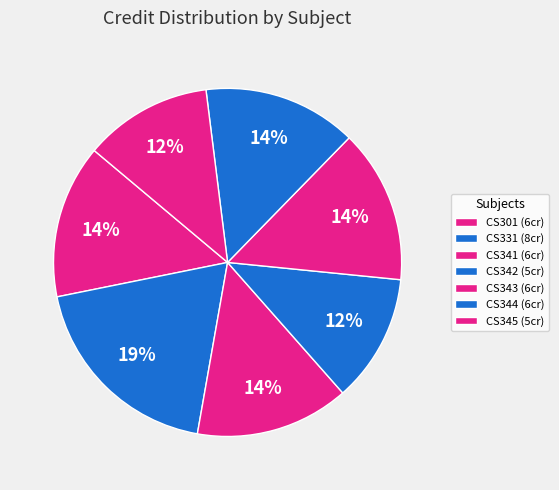

Count the number of slices in the pie.

7